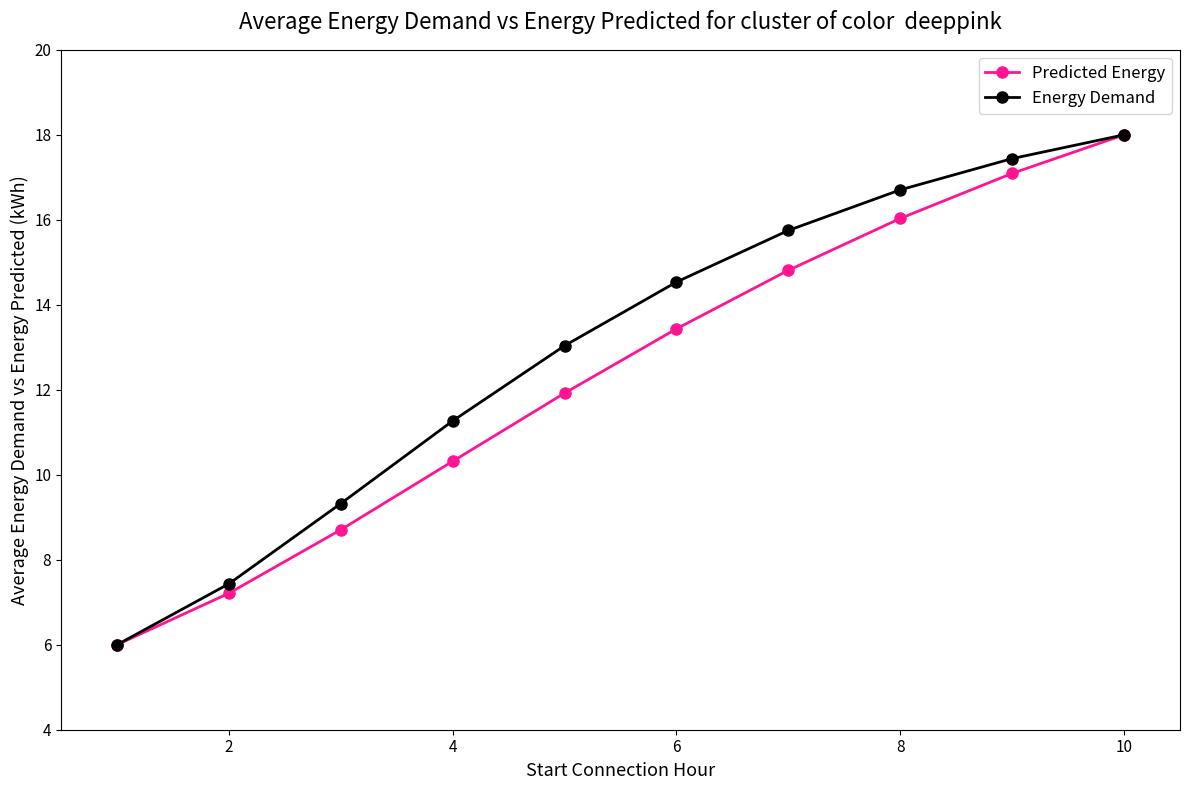

What is the greatest value displayed?

18.0